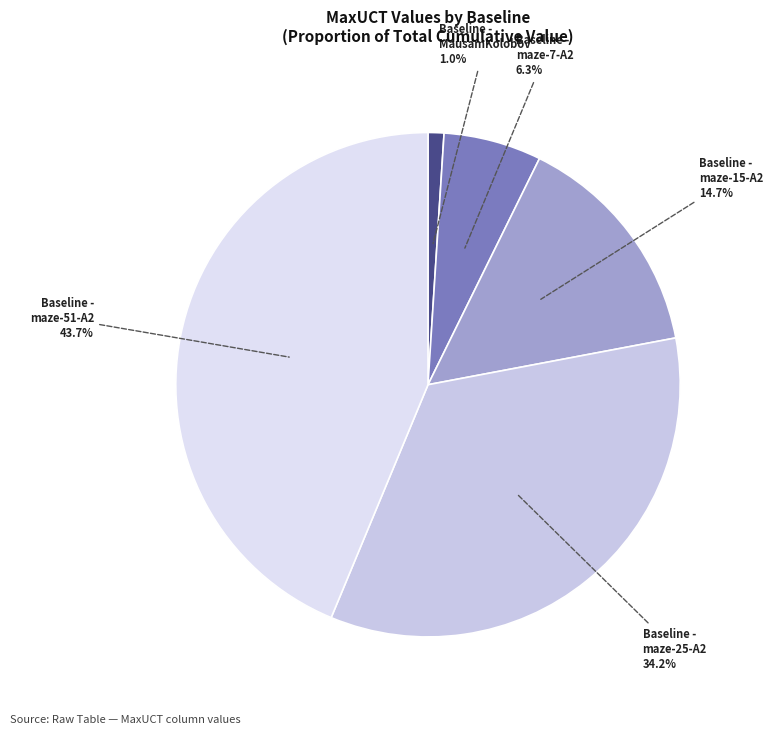

Do Baseline - MausamKolobov and Baseline - maze-51-A2 together represent more than half of the pie?

No